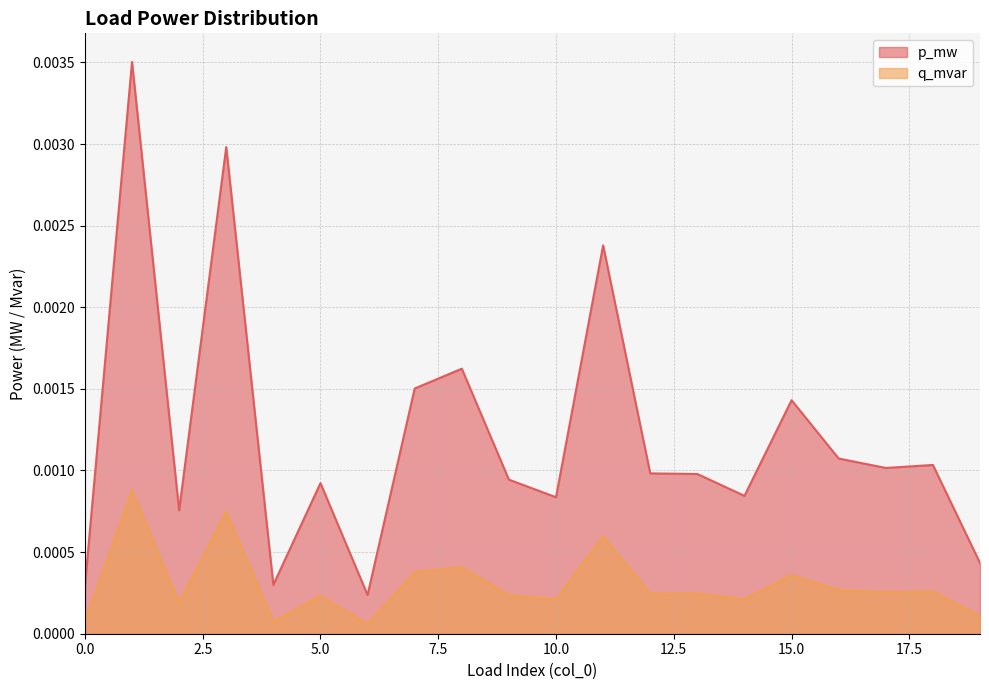

At which label does p_mw reach its peak?

1